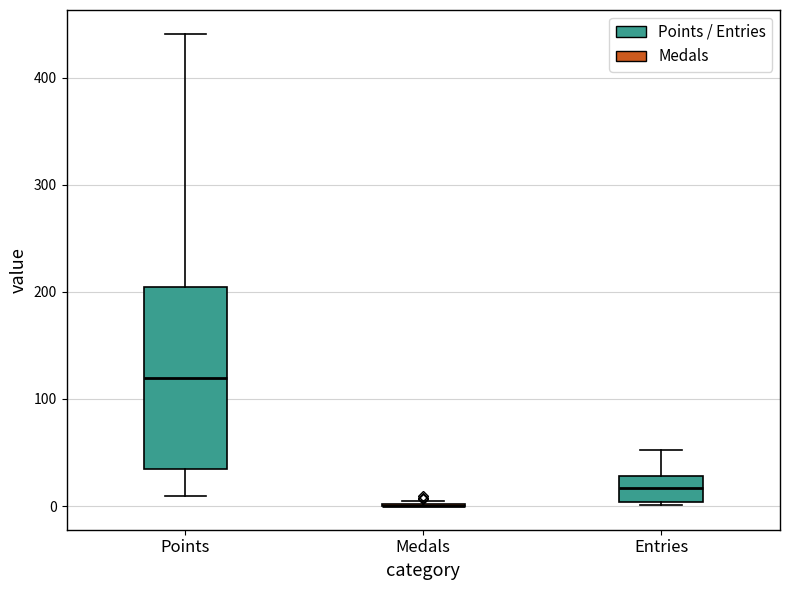

Which box is the tallest, from its lower edge to its upper edge?

Points